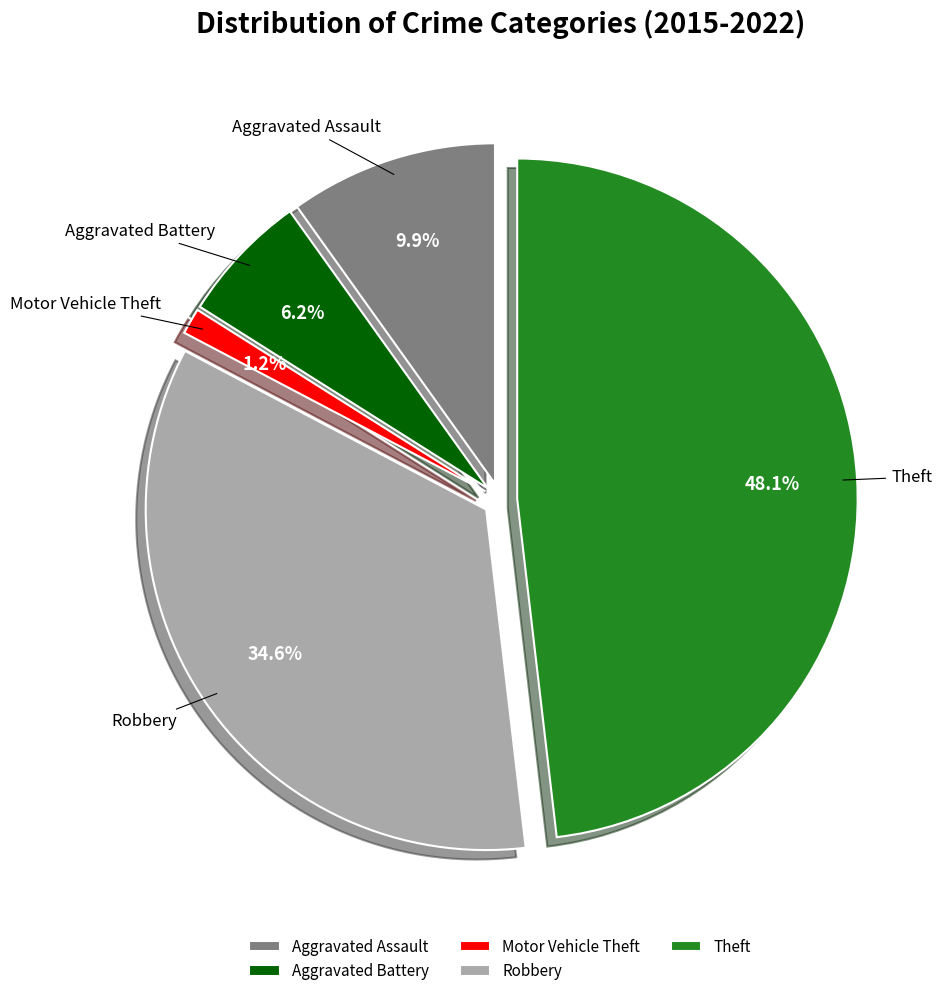

What percentage is the Aggravated Assault slice, to the nearest percent?

10%